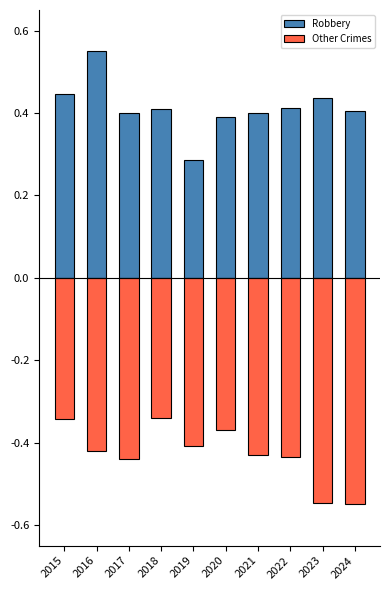

What is the maximum value shown in the chart?

0.6